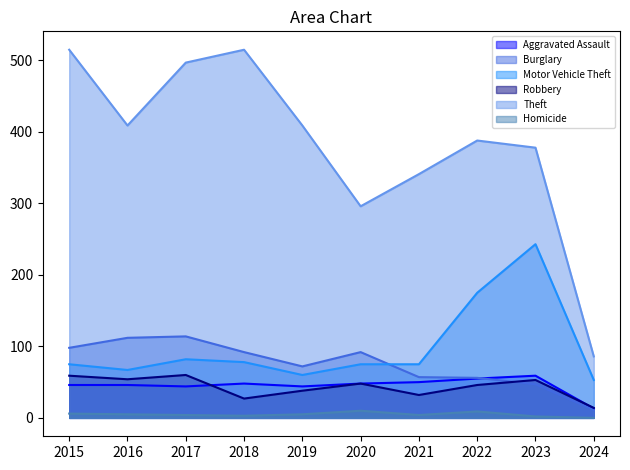

What is the sum of all Aggravated Assault values?

453